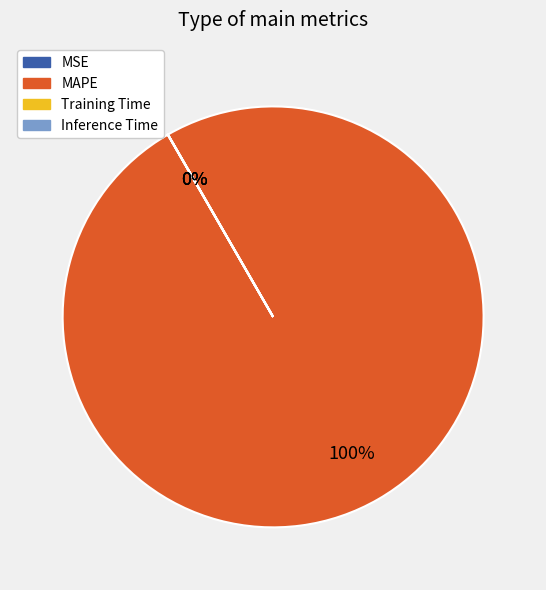

What is the largest slice in the pie chart?

MAPE